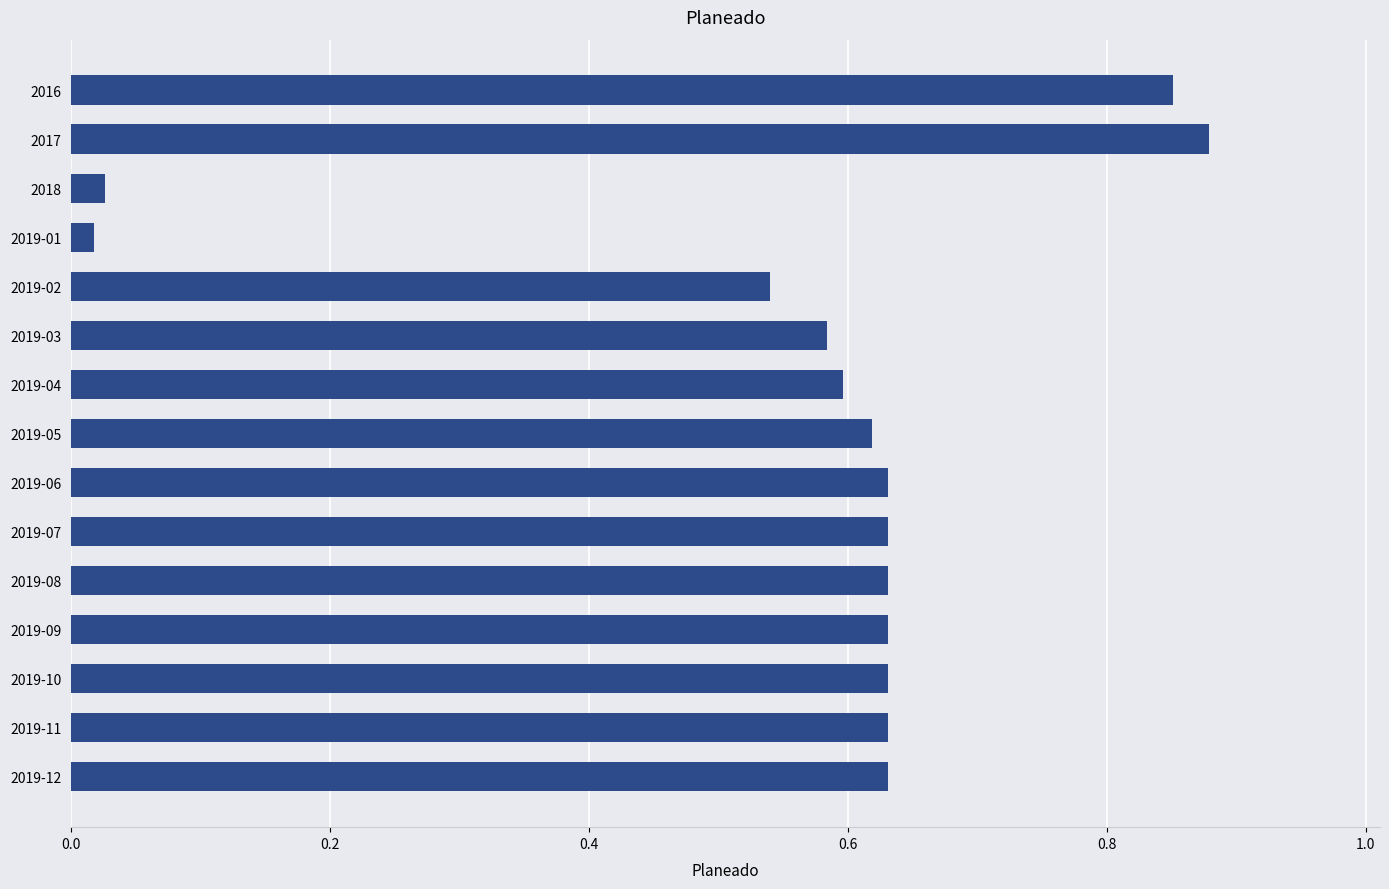

Is it true that the value at 2019-09 is 0.4?

False